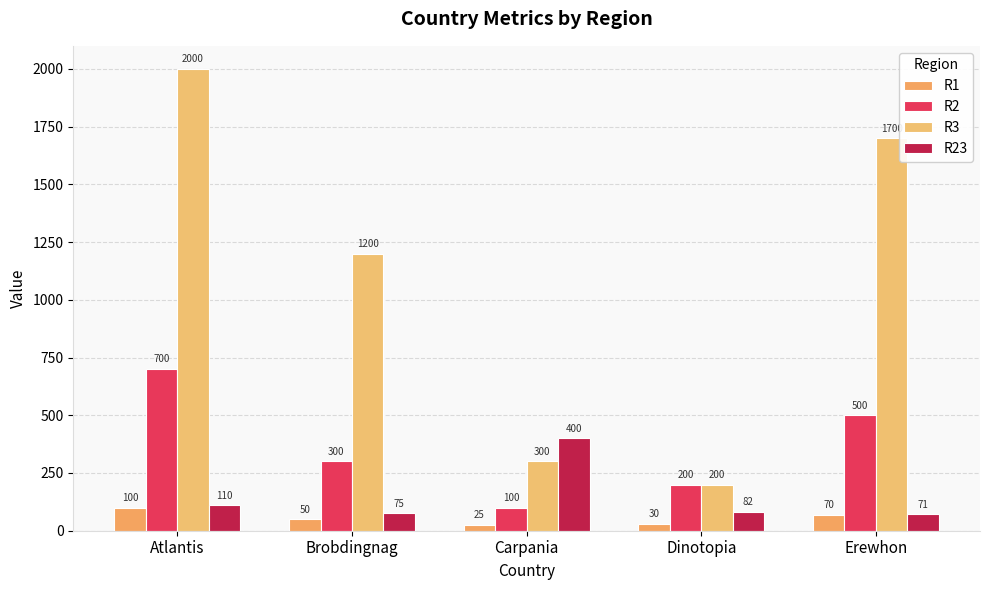

What are all the series names shown in the legend?

R1, R2, R3, R23